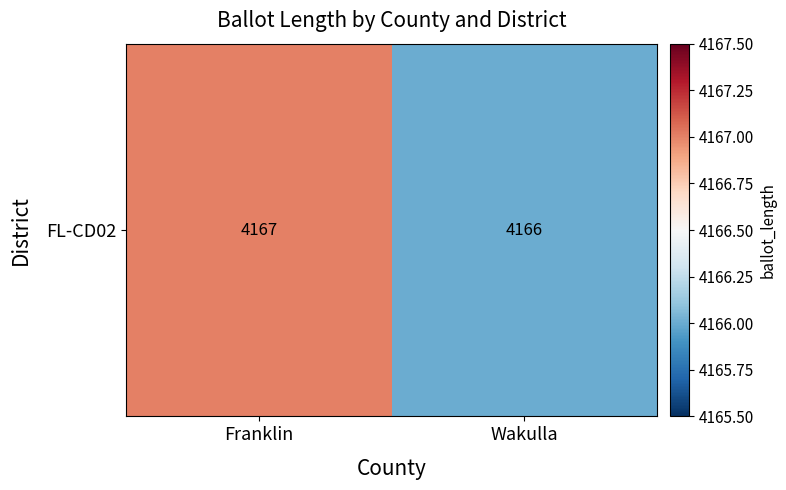

What is the approximate value at Wakulla?

4166